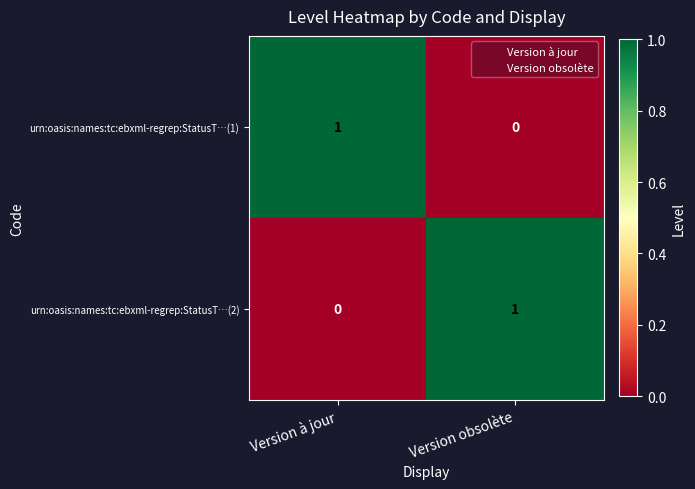

At how many categories does at least one series exceed 0?

2